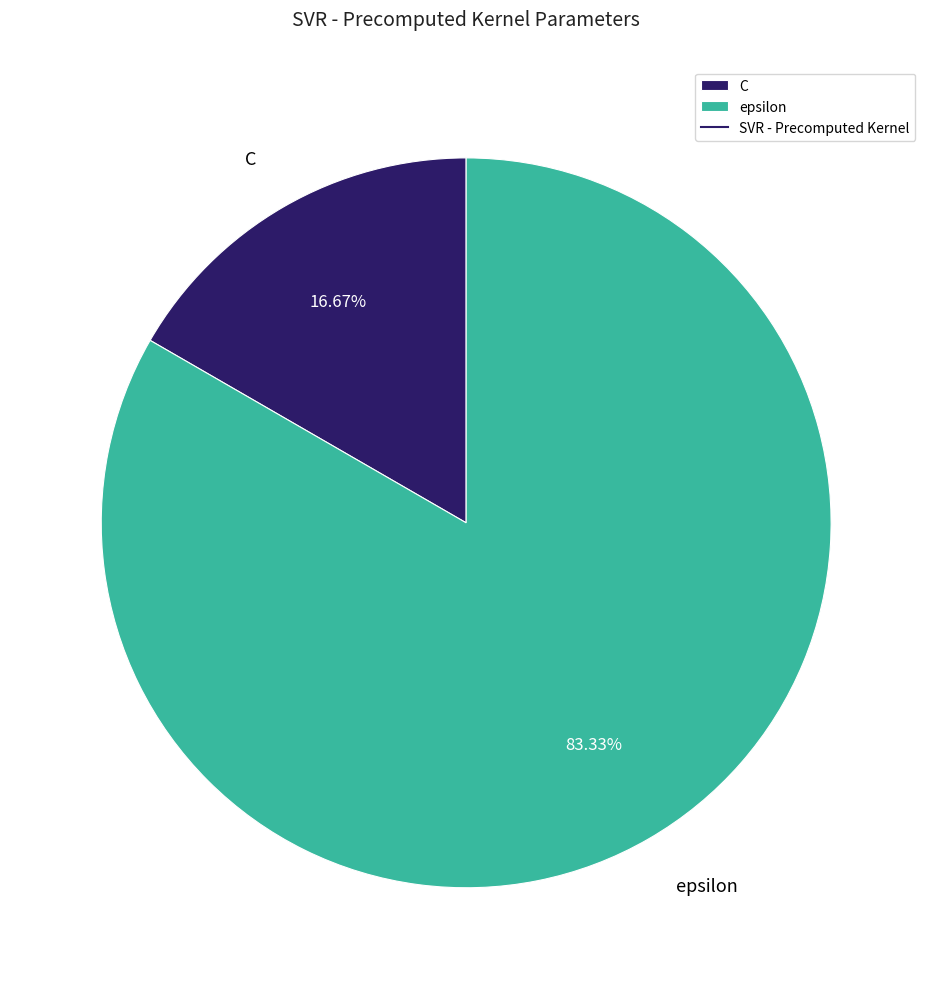

To the nearest percent, what percentage of the pie is epsilon?

83%